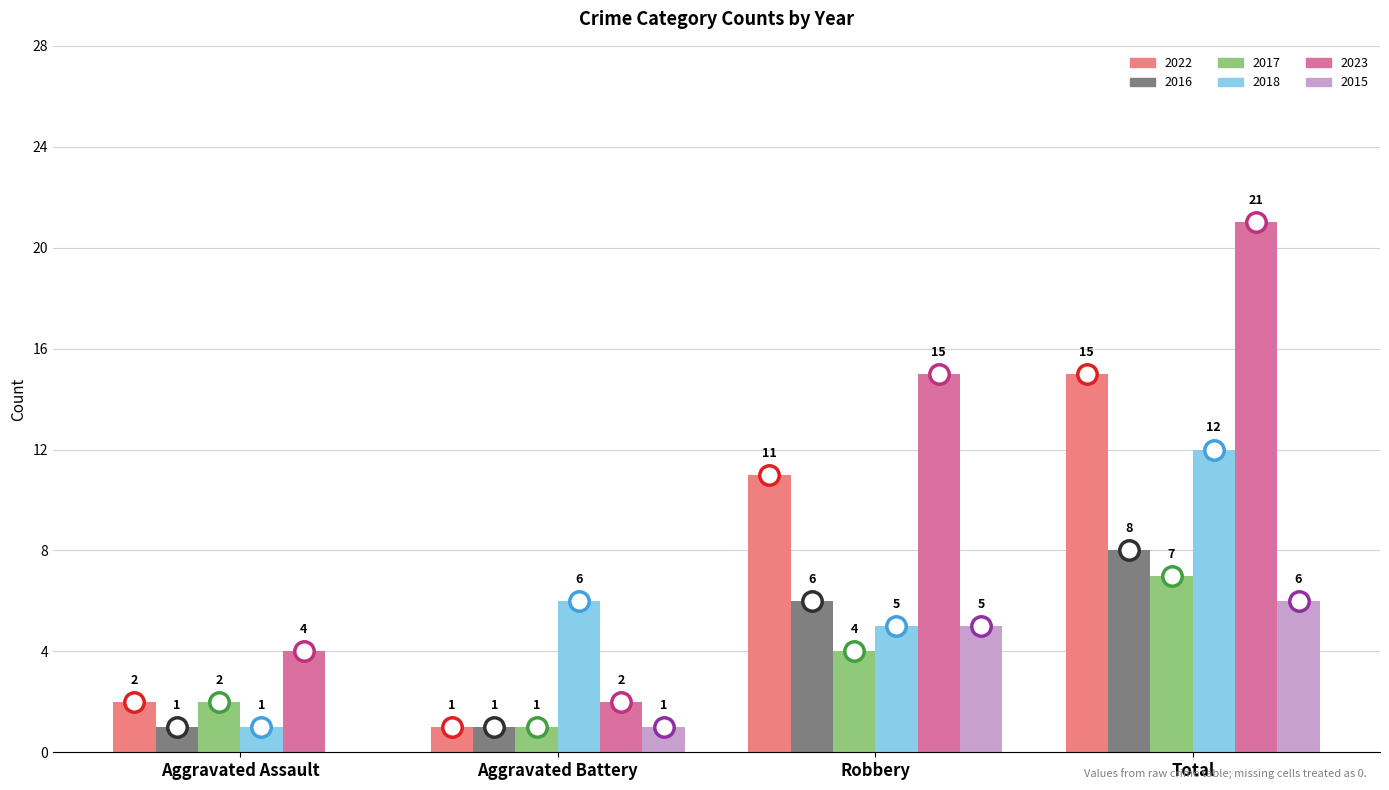

Is the value of 2022 at Aggravated Assault greater than the value of 2015 at Total?

No